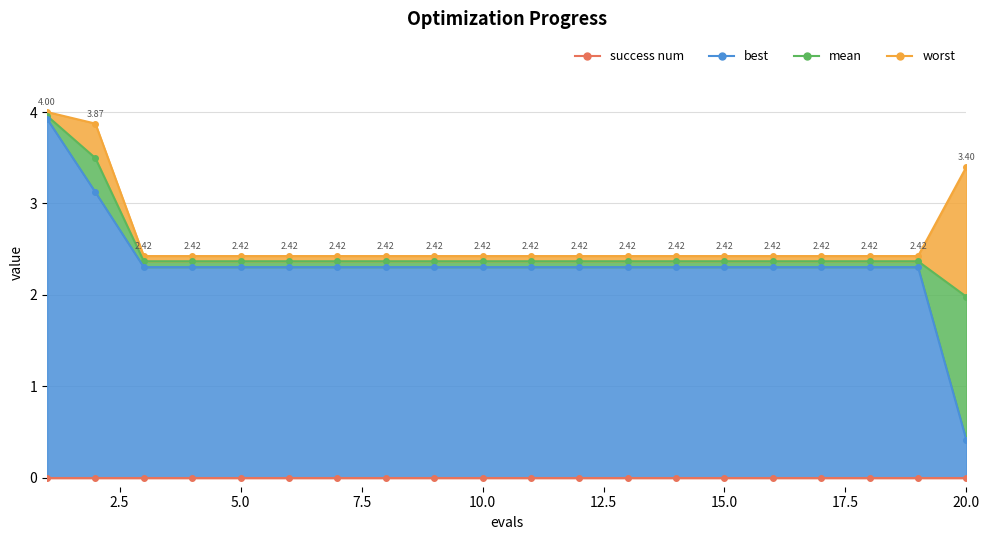

True or false: best and worst intersect in this chart.

False